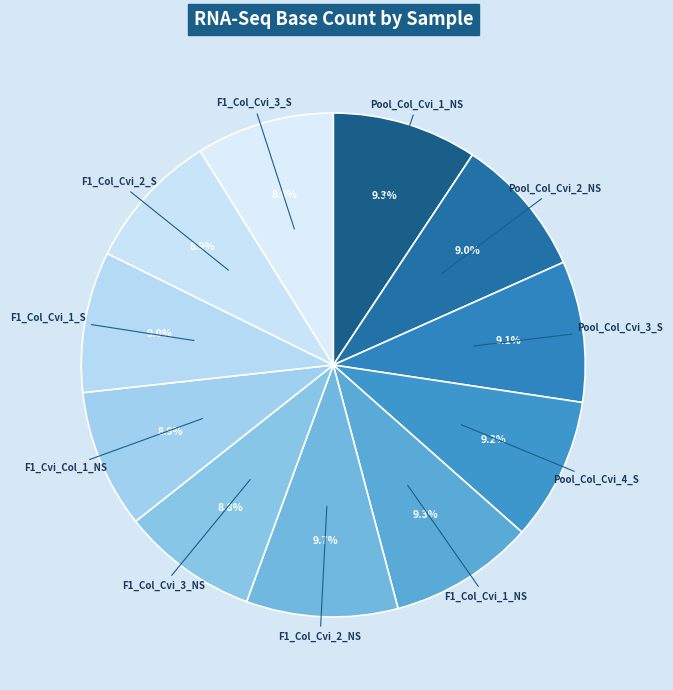

What portion of the pie excludes Pool_Col_Cvi_4_S?

90.8%